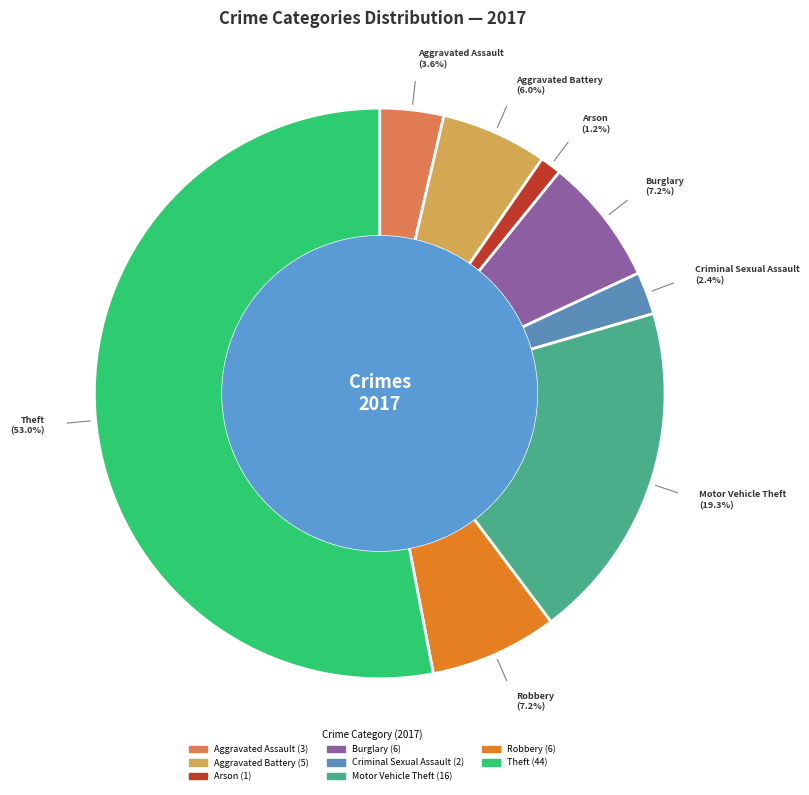

Does any single category account for the majority?

Yes